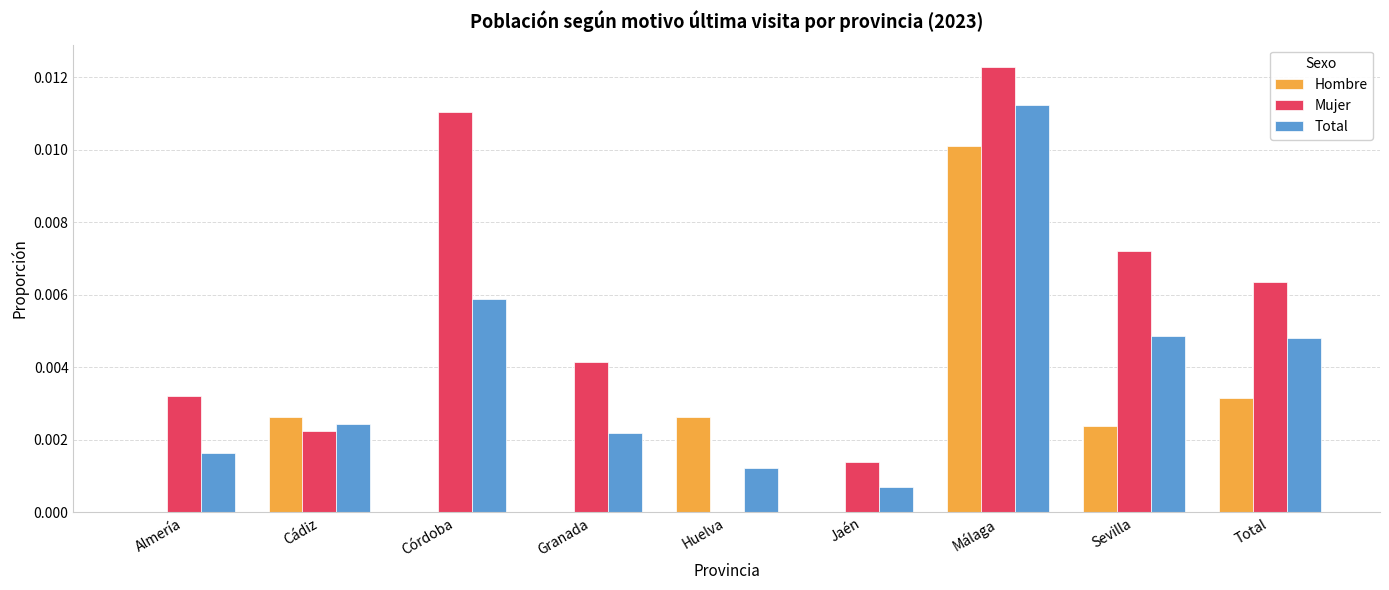

How many positive values does the Mujer series have?

8